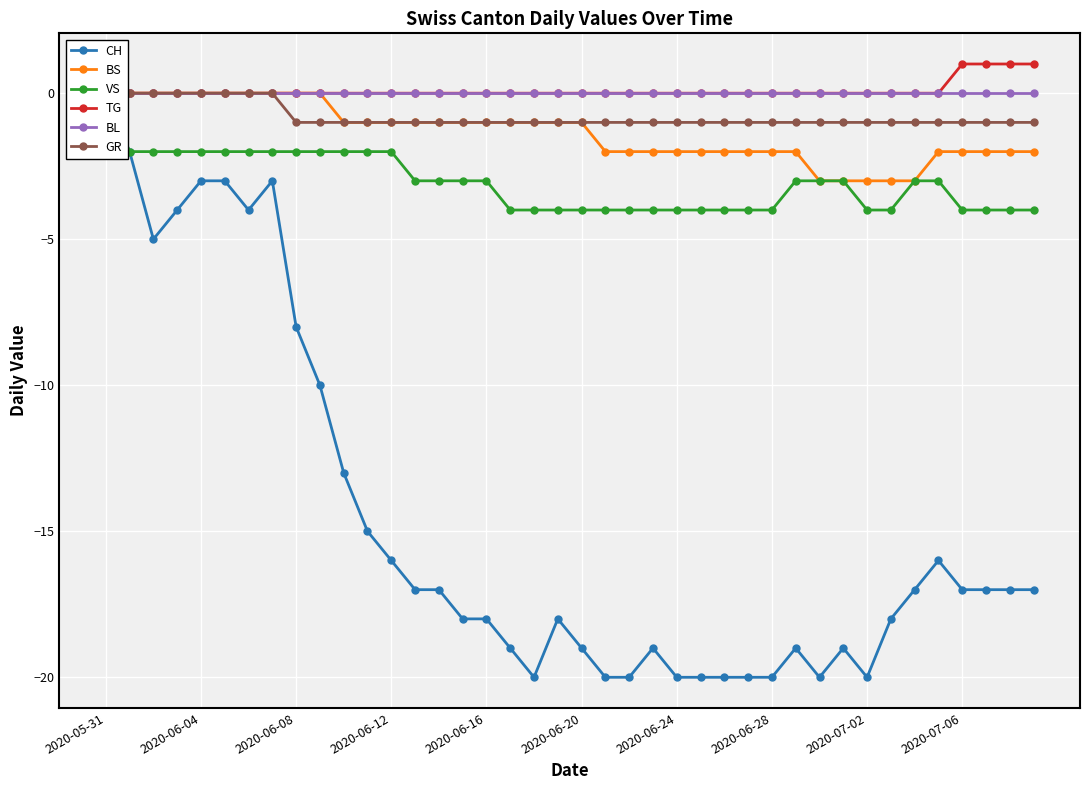

Is the value of VS at 2020-06-08 greater than the value of CH at 35?

Yes